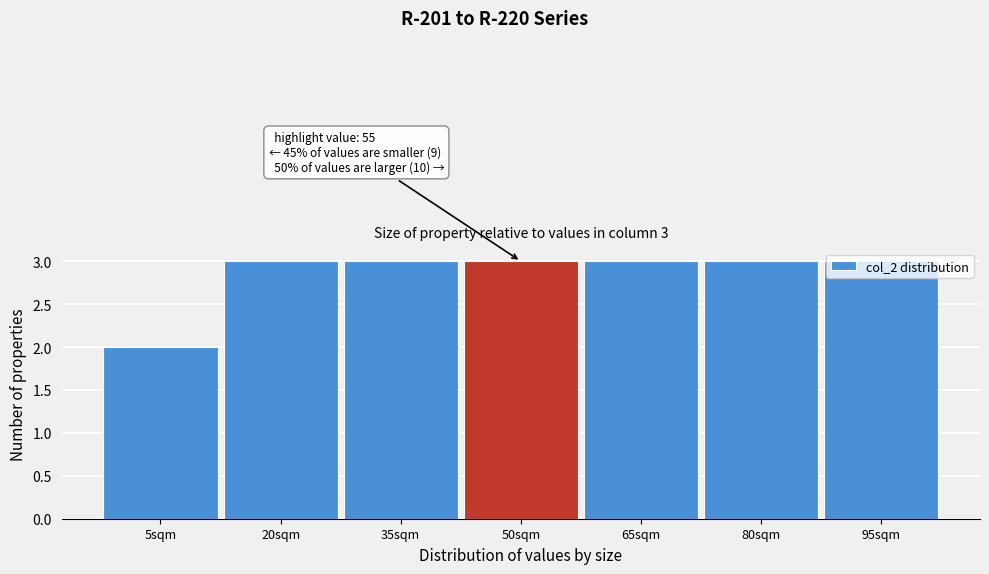

What is the average value?

3